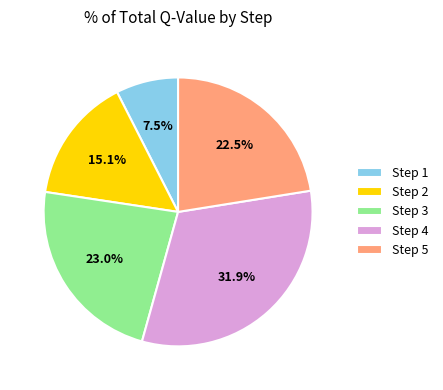

How many segments does this pie chart have?

5